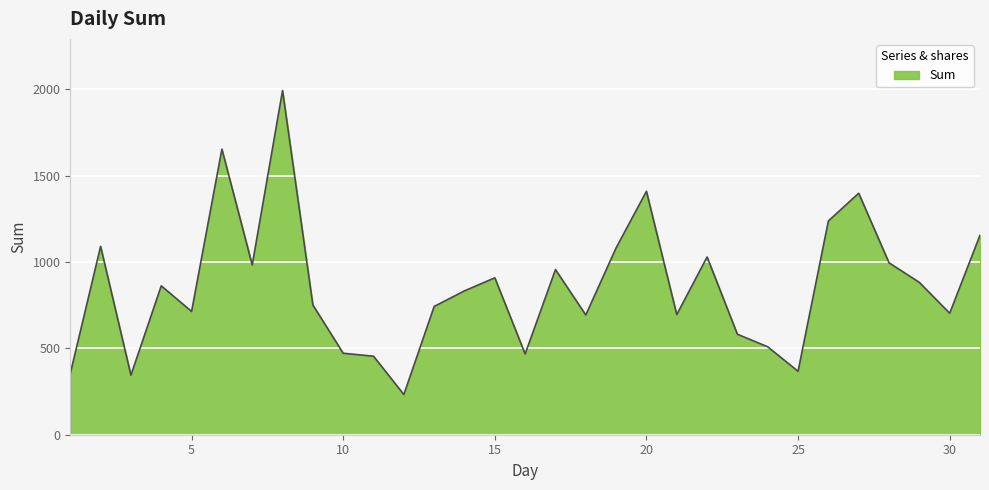

What is the minimum value shown in the chart?

232.8